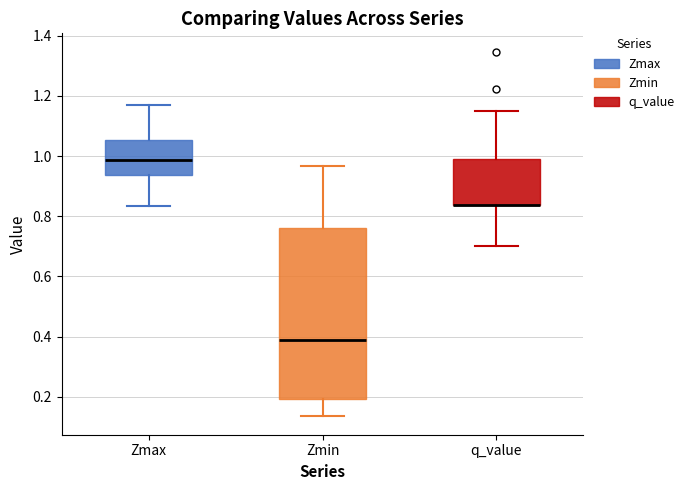

Reading left to right, read every box against the y-axis: the position of its median line, the range the box covers, and the ends of its whiskers. The values are not printed on the chart, so give them approximately, as read against the axis.

Zmax: median 0.98, box 0.94 to 1.06, whiskers 0.84 to 1.16
Zmin: median 0.40, box 0.20 to 0.76, whiskers 0.14 to 0.96
q_value: median 0.84 (drawn on the box's lower edge), box 0.84 to 1.00, whiskers 0.70 to 1.16